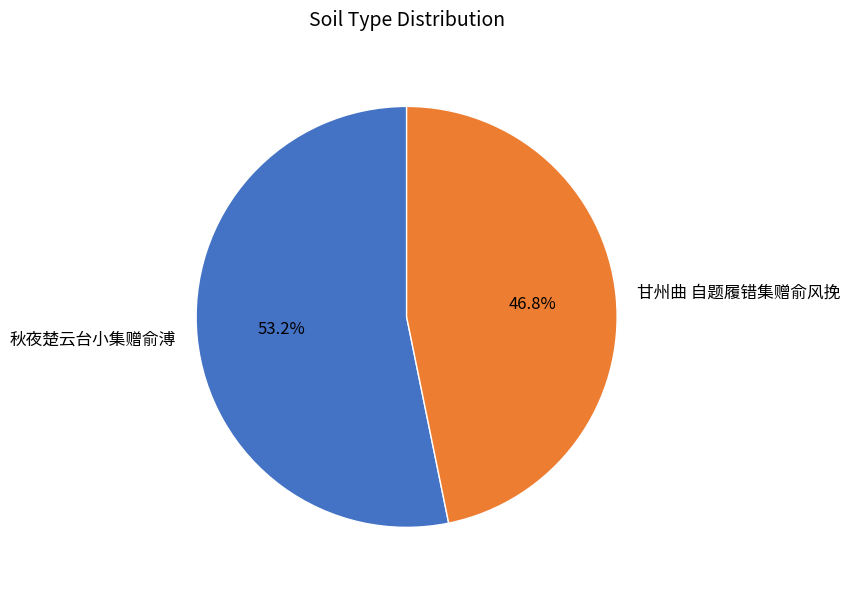

Count the number of slices in the pie.

2